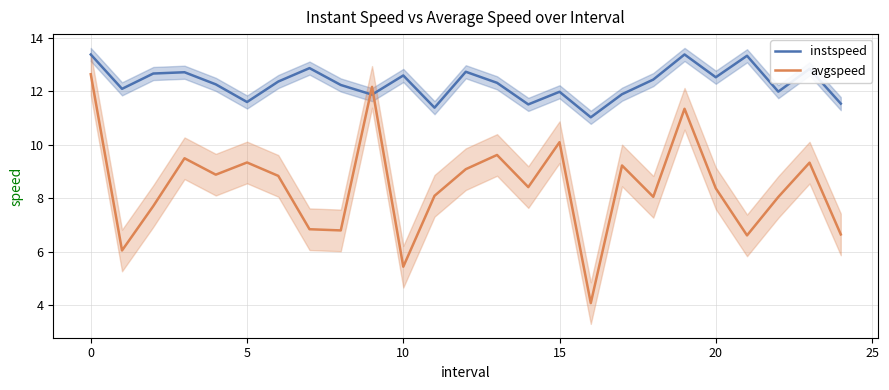

Which has a higher value, 12 or 17?

12